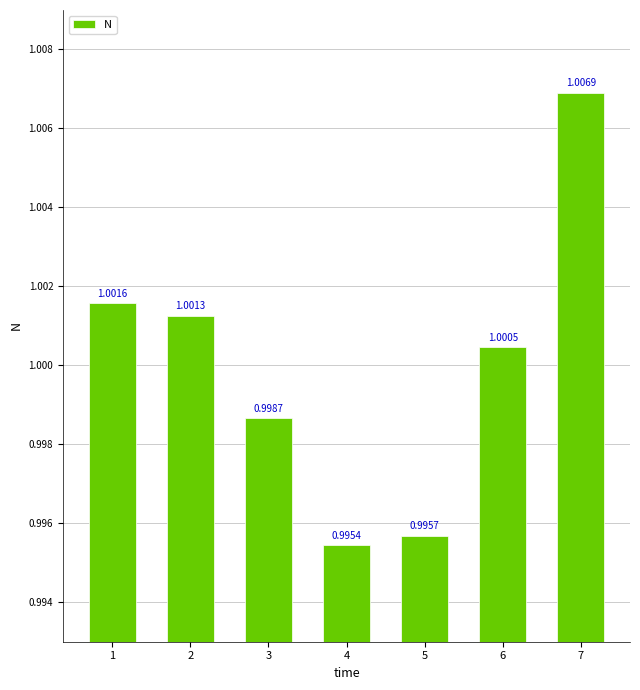

Rank the categories by value from lowest to highest.

4, 5, 3, 6, 2, 1, 7